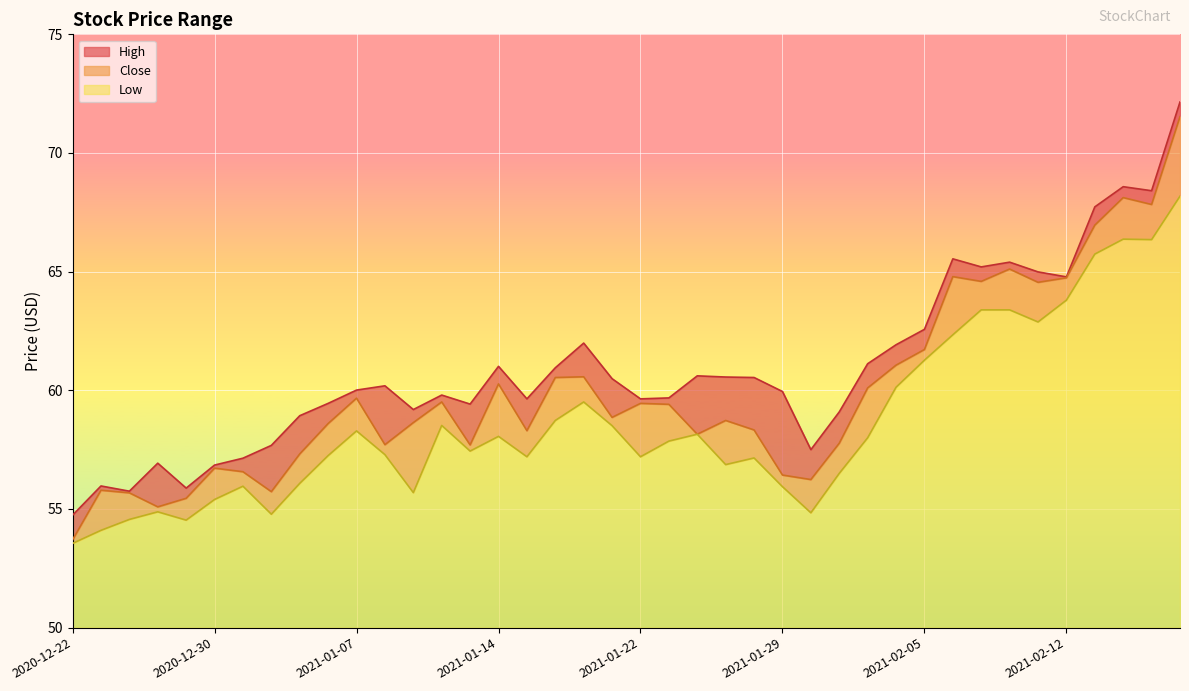

What value does the Close series have at 2020-12-31?

56.6